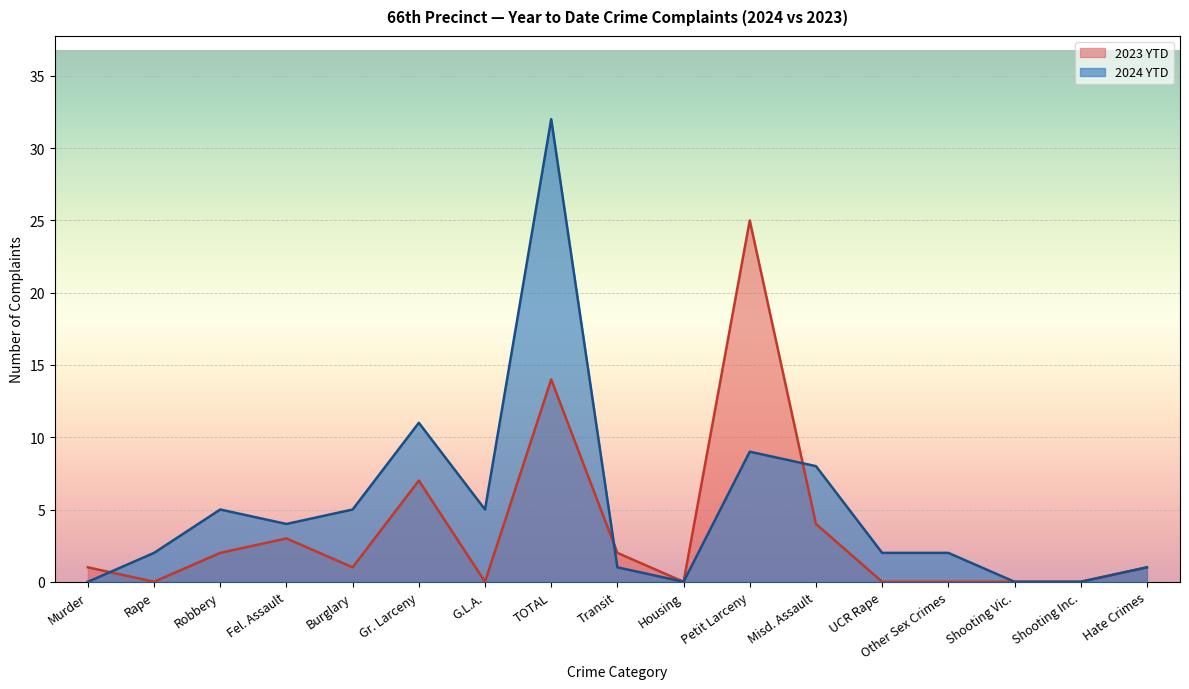

Which series ends up on top after the final intersection of 2023 YTD and 2024 YTD?

2024 YTD